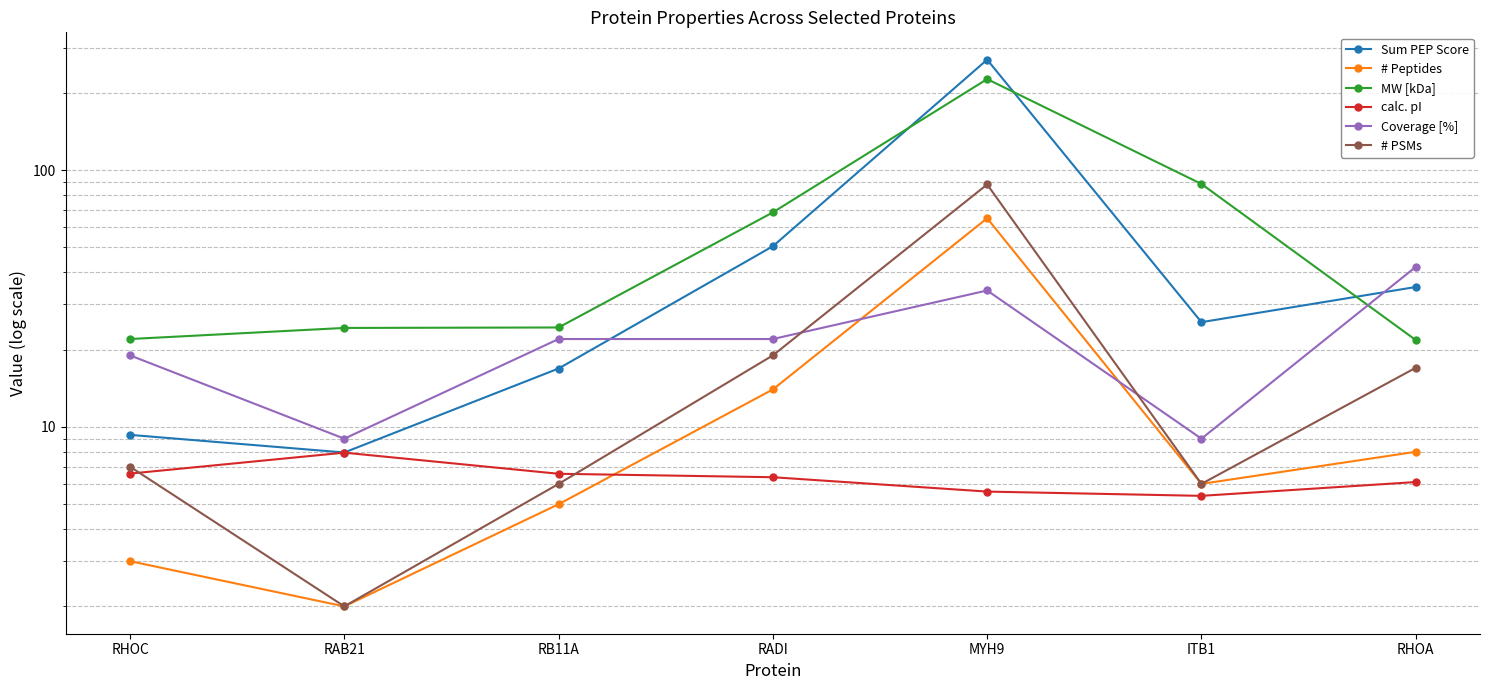

At which category does calc. pI reach its first local valley?

ITB1